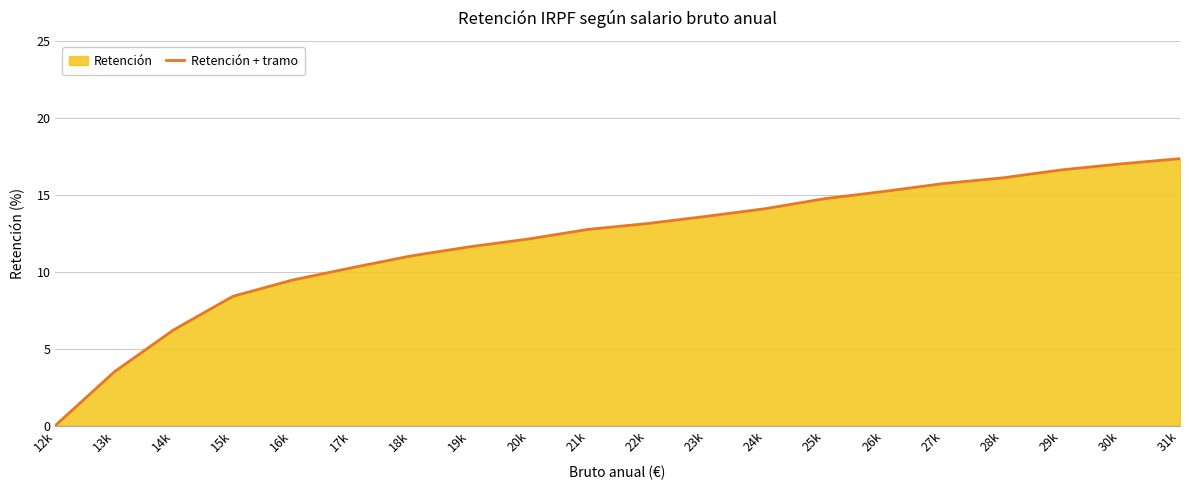

What is the ratio of the value at 18k to the value at 20k?

0.9